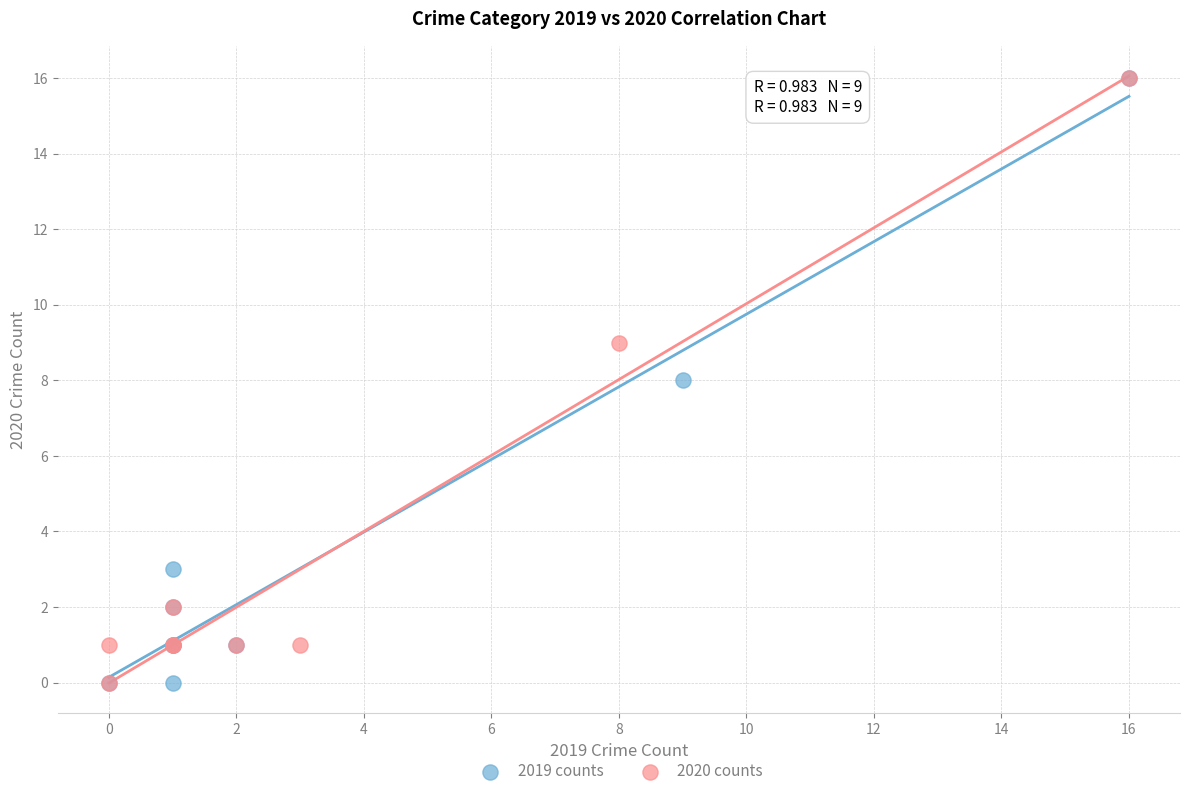

What are all the series names shown in the legend?

2019 counts, 2020 counts